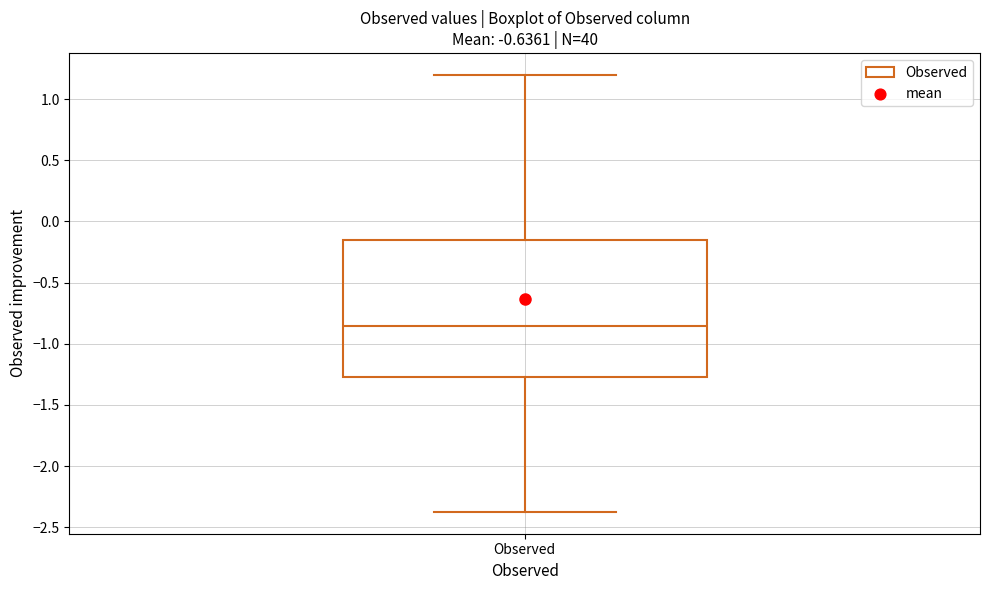

Where is the upper edge of the box for Observed on the y-axis? The values are not printed on the chart, so give them approximately, as read against the axis.

-0.15